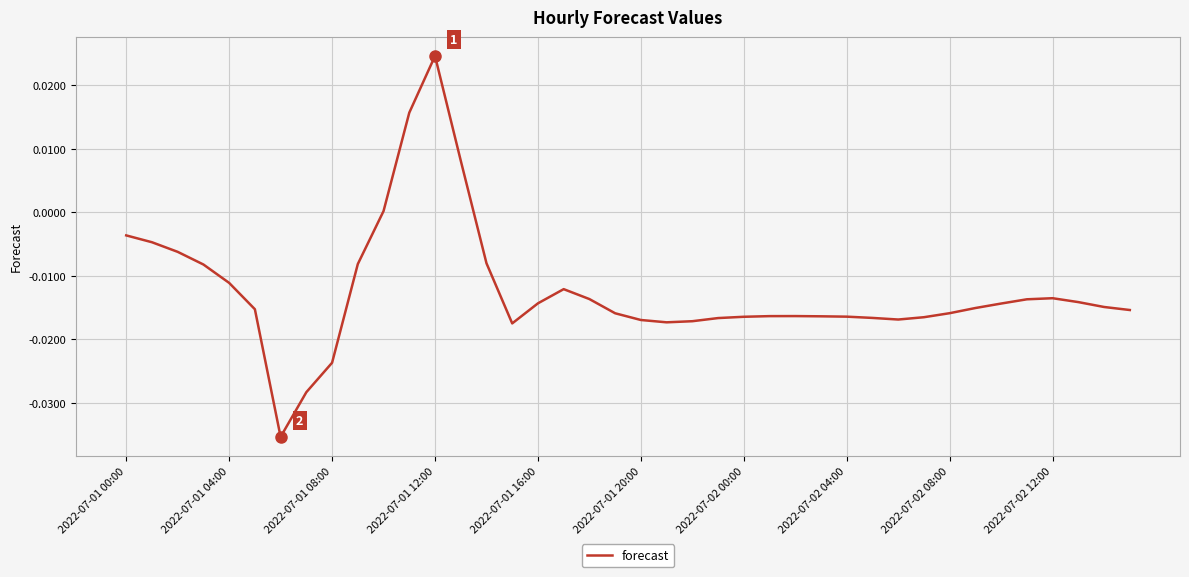

How many lines are shown in the chart?

1